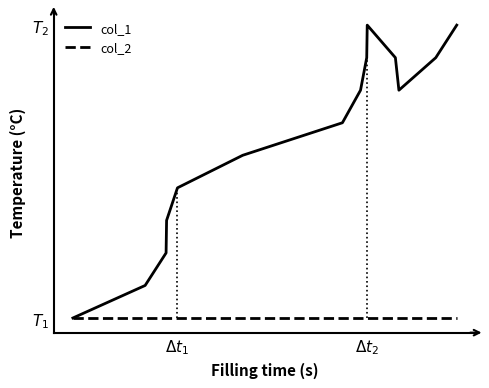

What are all the series names shown in the legend?

col_1, col_2